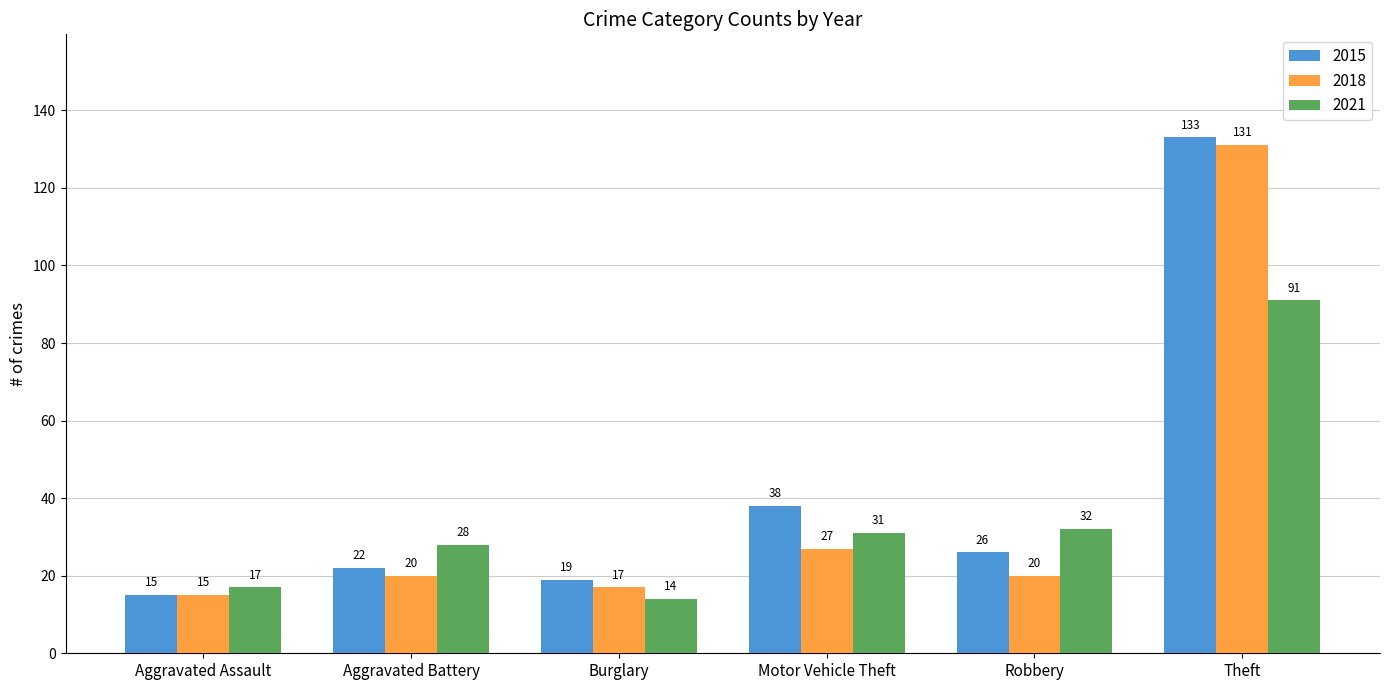

Reading right to left, what are all the values shown in this chart?

2015: 133	26	38	19	22	15
2018: 131	20	27	17	20	15
2021: 91	32	31	14	28	17